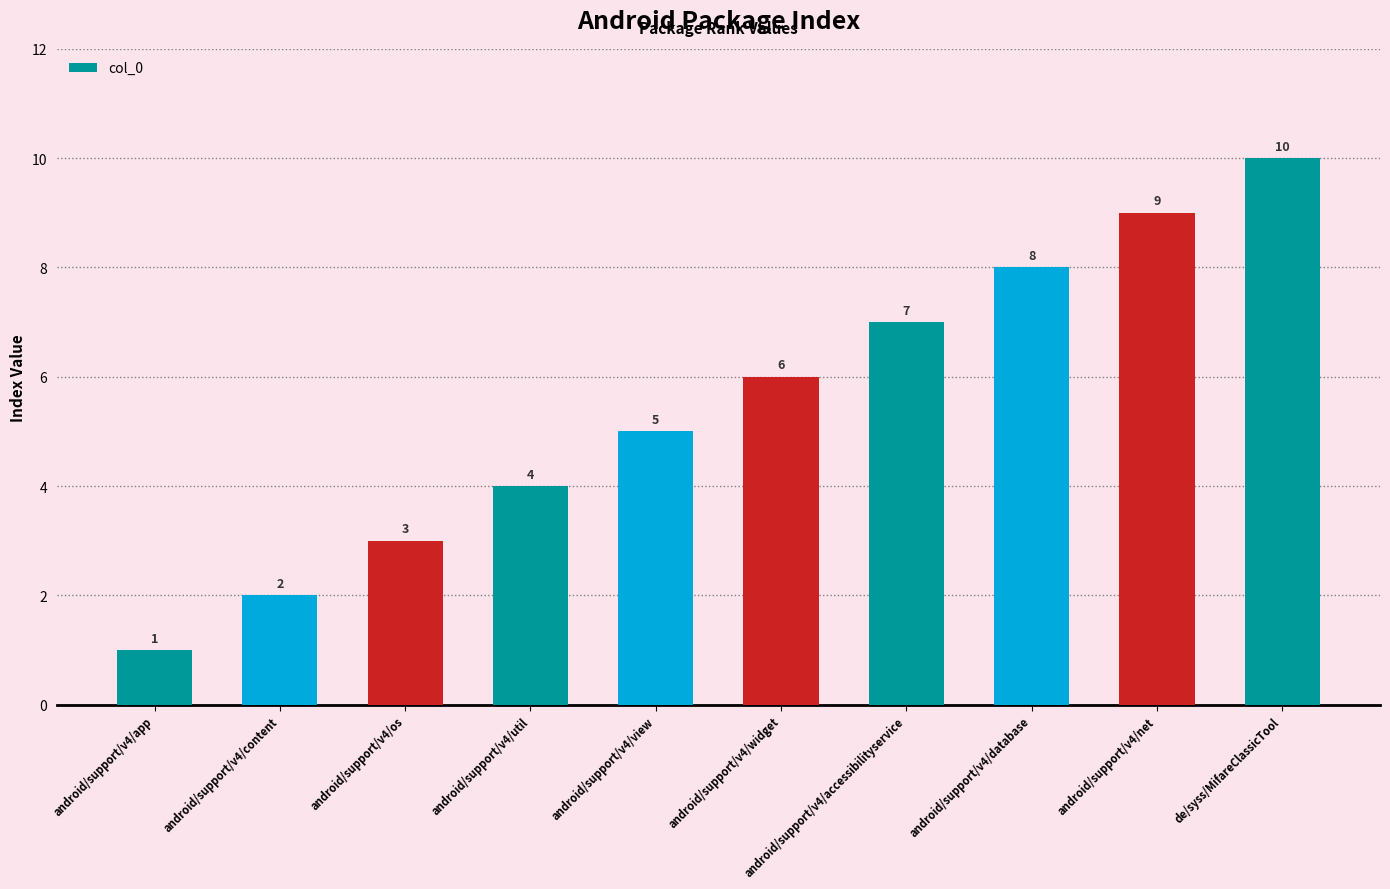

What is the ratio of the value at de/syss/MifareClassicTool to the value at android/support/v4/app?

10.0